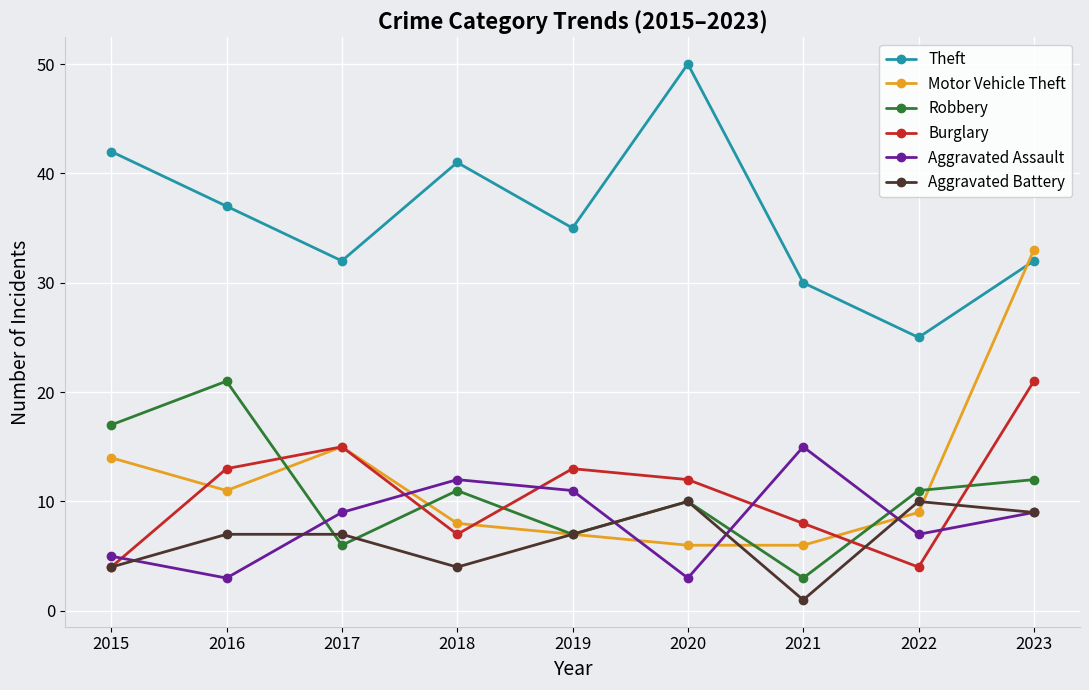

True or false: Theft has more than 2 points higher than both neighbors.

False